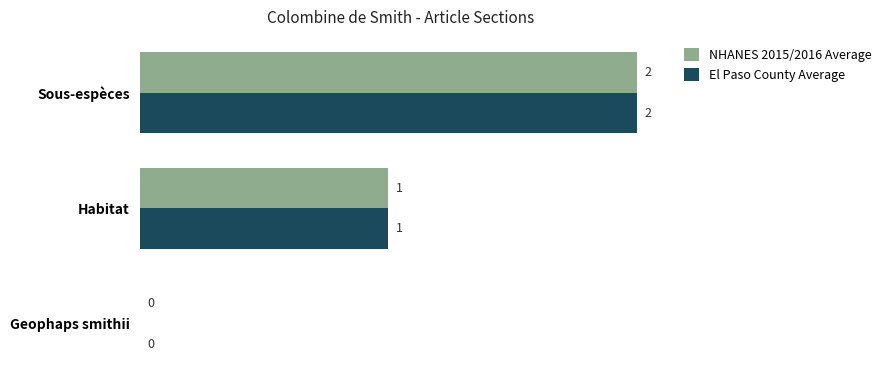

At which category is the sum across all series the highest?

Sous-espèces